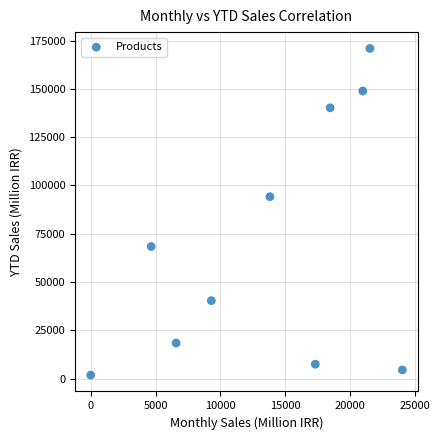

What is the average X value?

13679